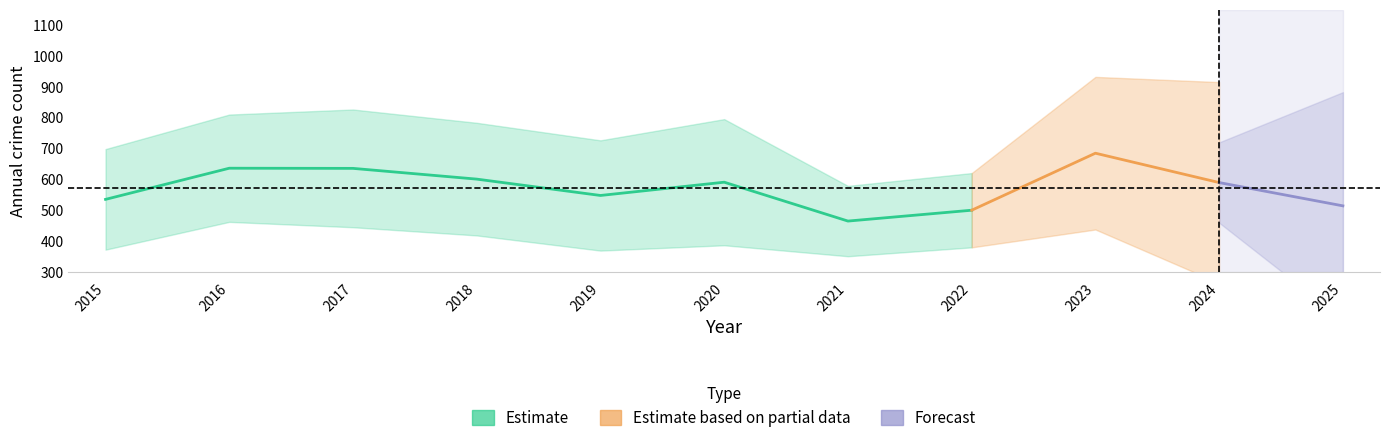

Which label corresponds to the smallest value in the chart?

2021